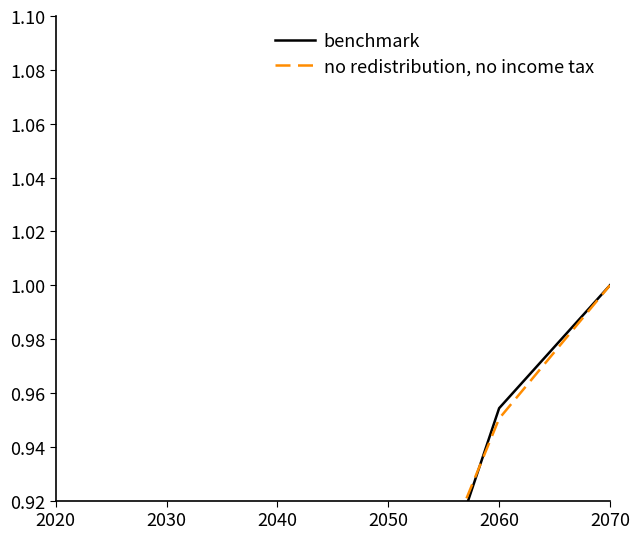

Reading left to right, list all the values displayed in this chart.

benchmark: 0.0	0.2	0.4	0.5	0.6	0.7	0.8	1.0	1.0
no redistribution, no income tax: 0.0	0.2	0.4	0.5	0.6	0.7	0.8	1.0	1.0